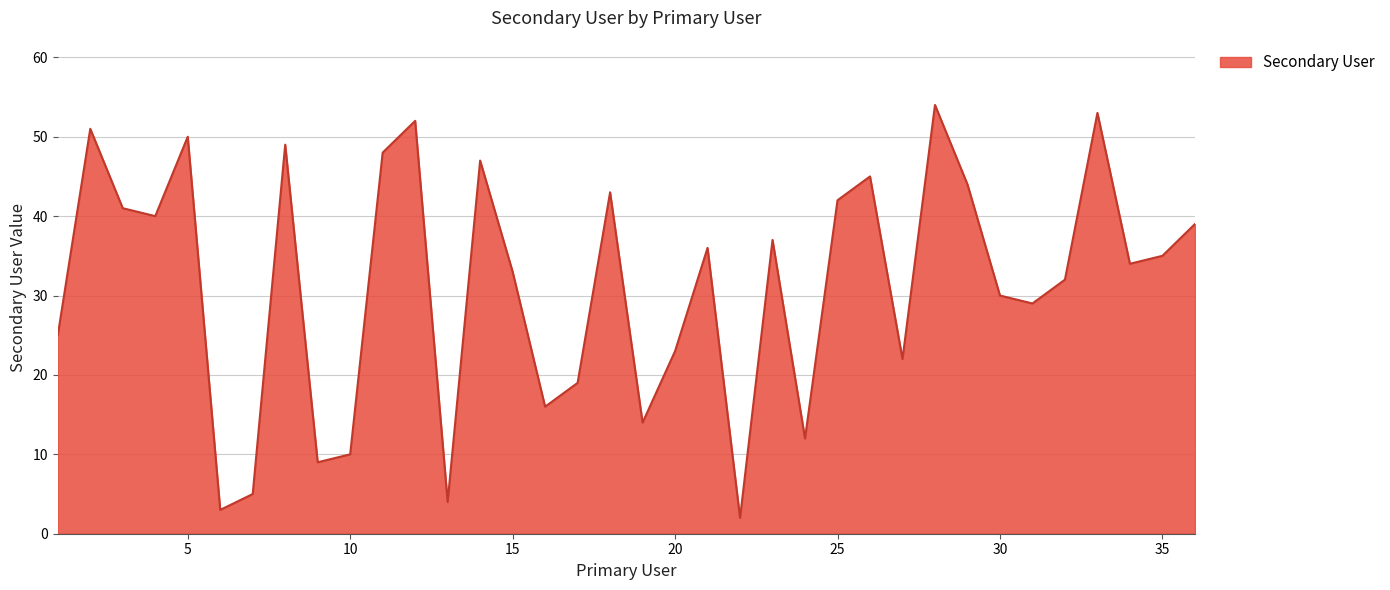

What is the difference between the maximum and minimum values?

52